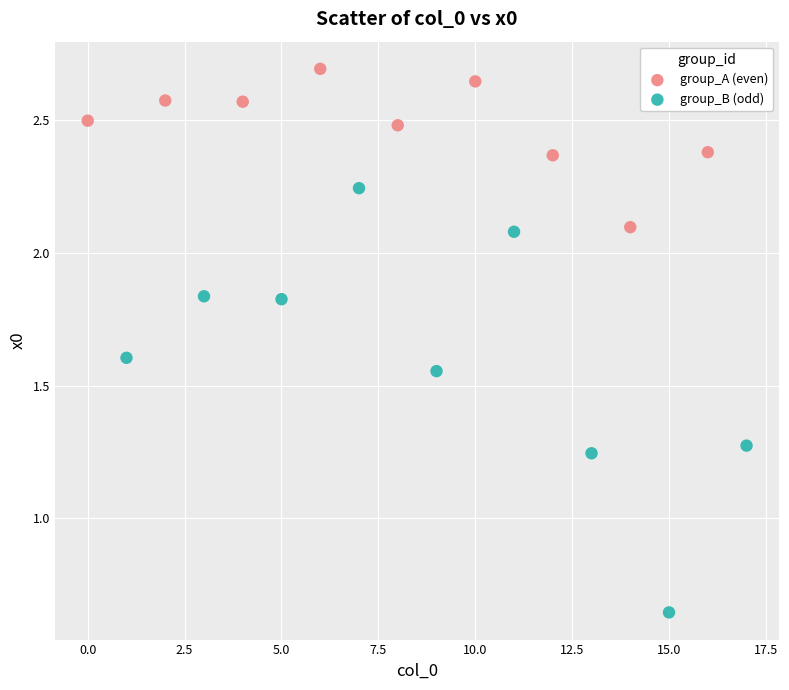

Which series has the widest spread of Y values?

group_B (odd)